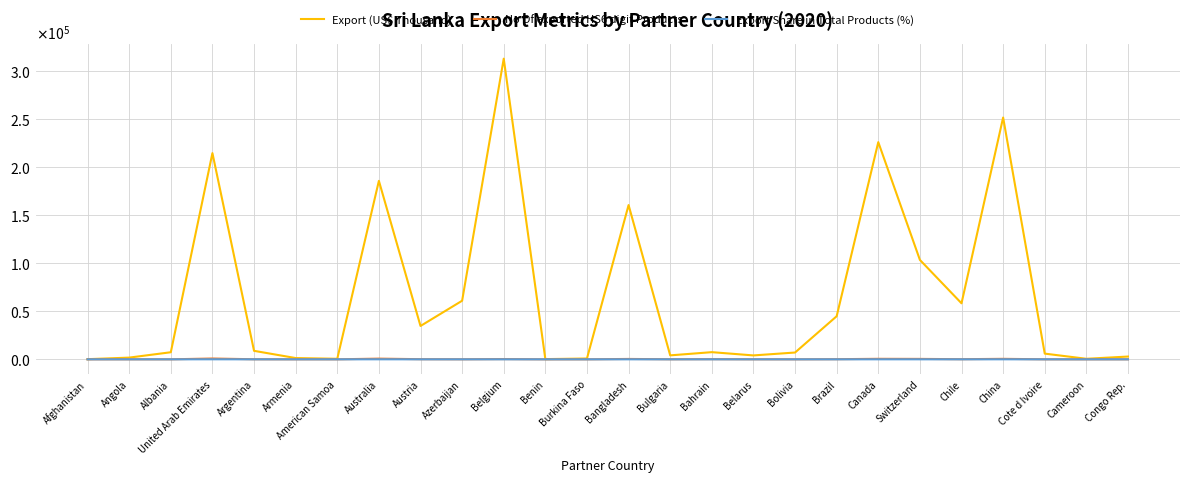

What is the label of the 18th point from the left?

Bolivia